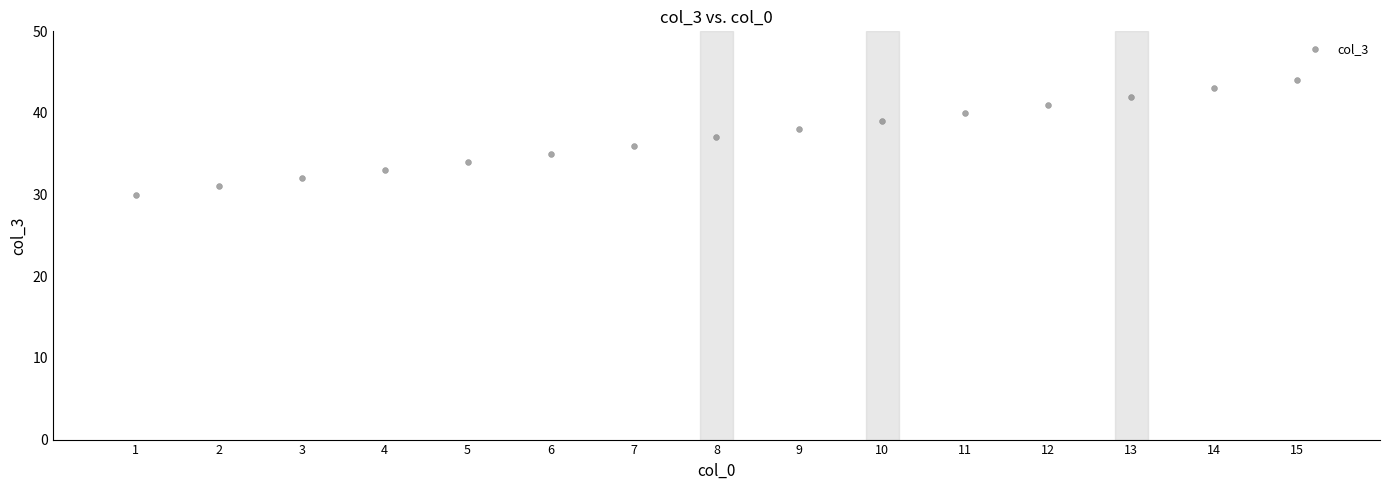

What is the range of X values (max minus min)?

14